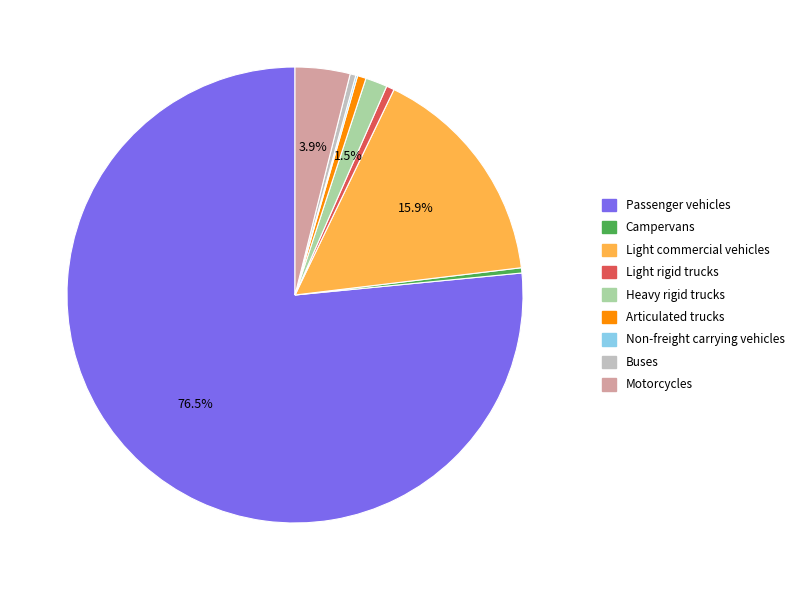

Approximately how many times larger is the value at Motorcycles compared to Buses?

9.6